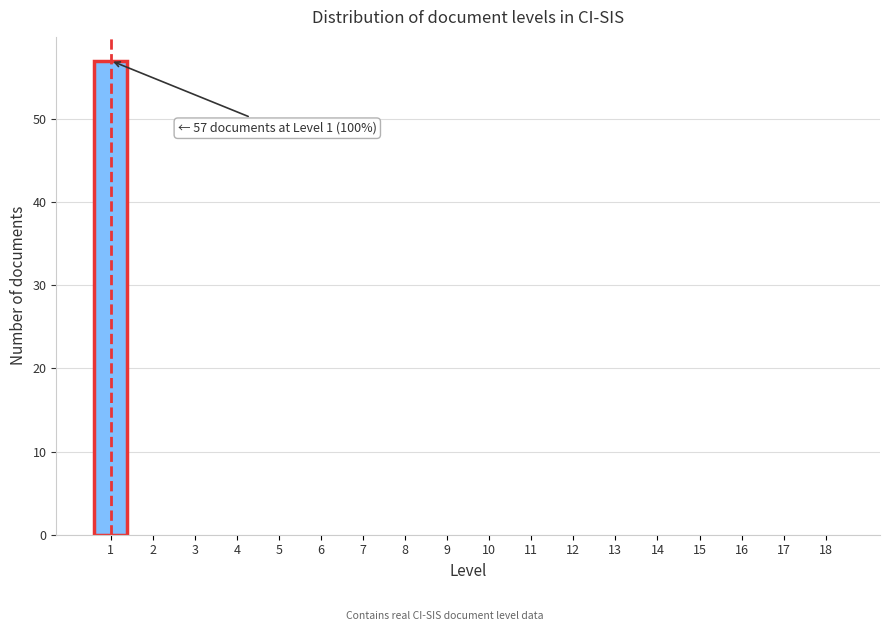

Reading right to left, extract all data points from this chart.

18=0	17=0	16=0	15=0	14=0	13=0	12=0	11=0	10=0	9=0	8=0	7=0	6=0	5=0	4=0	3=0	2=0	1=57